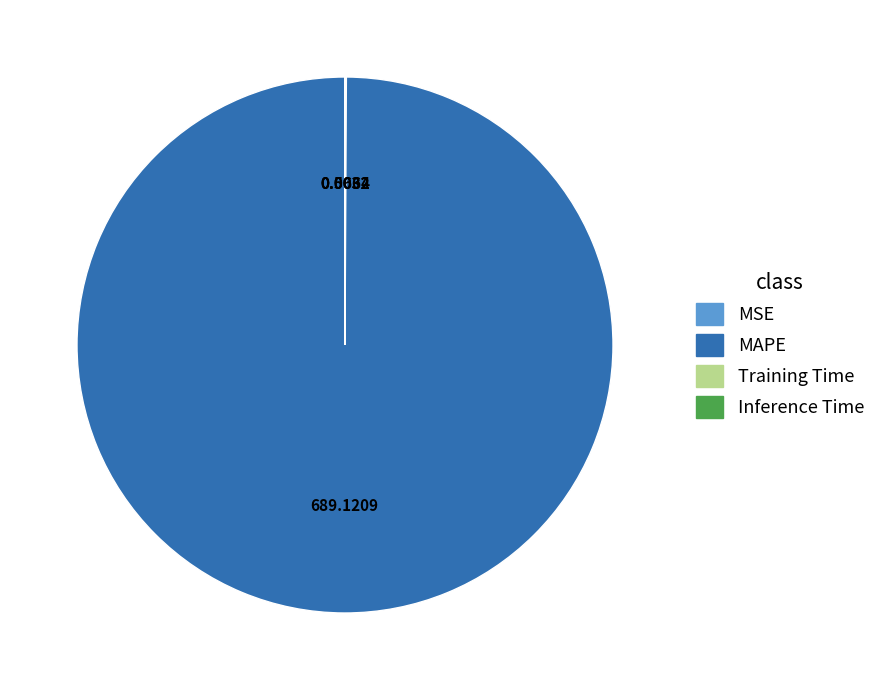

What is the majority slice?

MAPE